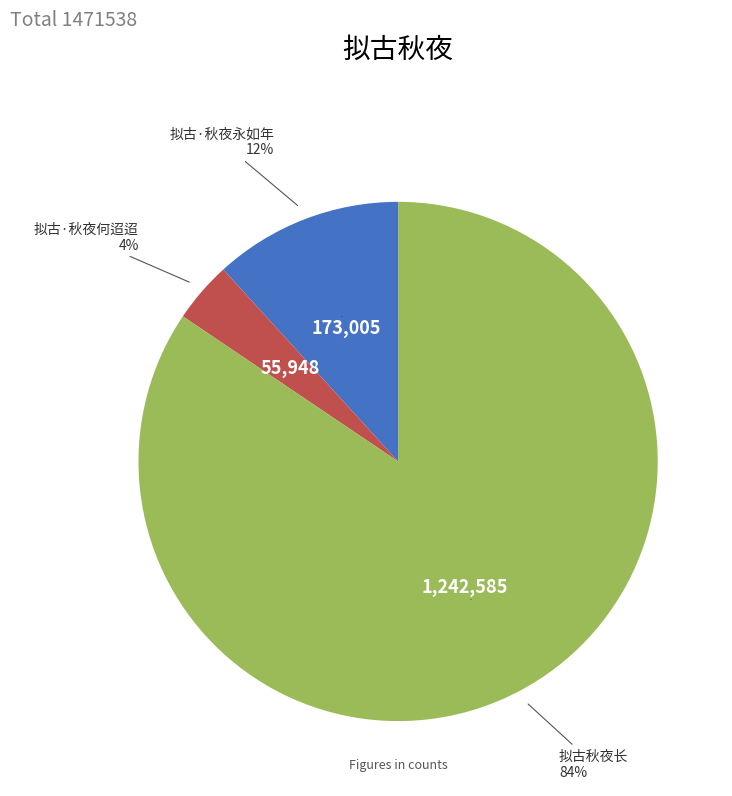

What percentage do 拟古·秋夜永如年 and 拟古秋夜长 together represent?

96.2%